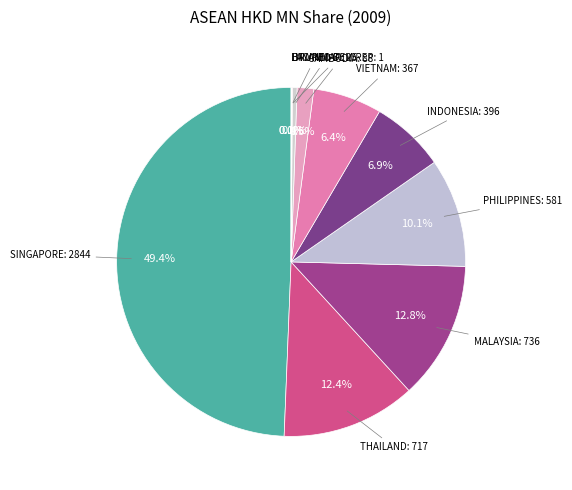

Which slice is the largest?

SINGAPORE